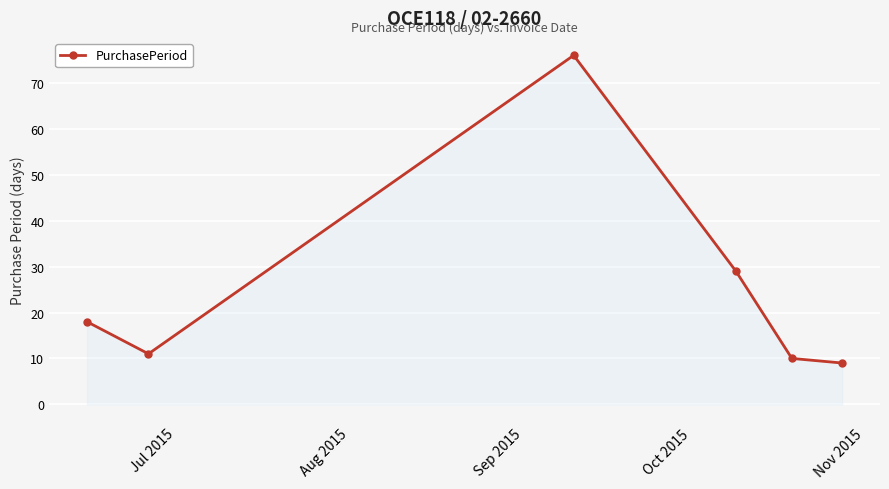

What is the sum of all values?

153